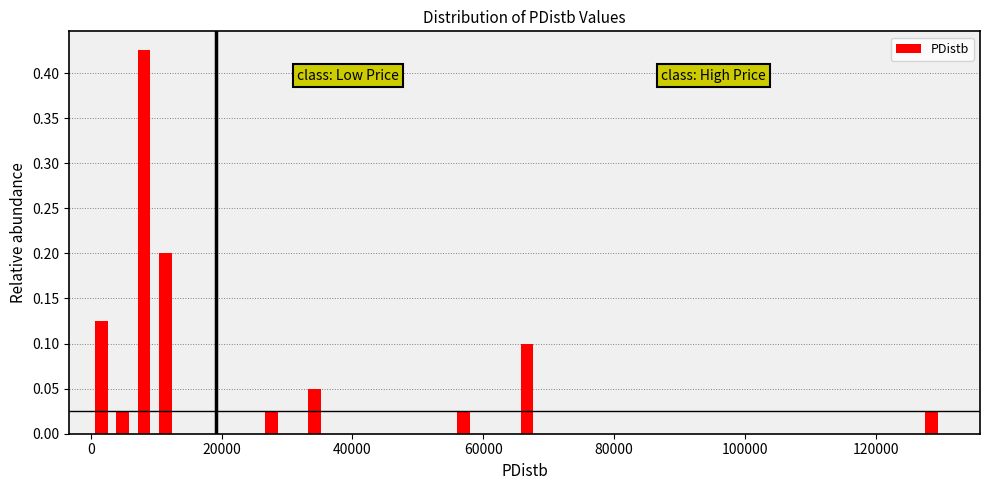

Around what value on the x-axis is the tallest bar? Give the approximate position of its centre, as read against the axis.

8000